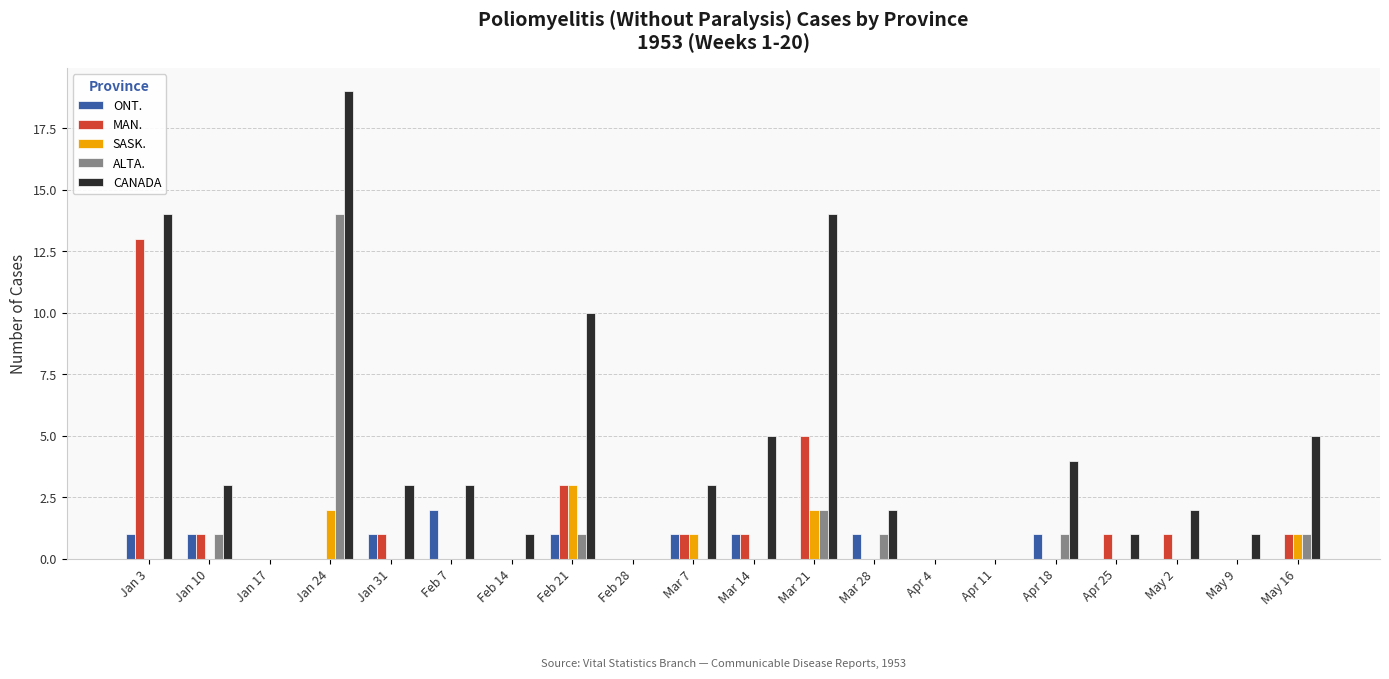

Reading right to left, transcribe all the data shown in this chart.

ONT.: 0	0	0	0	1	0	0	1	0	1	1	0	1	0	2	1	0	0	1	1
MAN.: 1	0	1	1	0	0	0	0	5	1	1	0	3	0	0	1	0	0	1	13
SASK.: 1	0	0	0	0	0	0	0	2	0	1	0	3	0	0	0	2	0	0	0
ALTA.: 1	0	0	0	1	0	0	1	2	0	0	0	1	0	0	0	14	0	1	0
CANADA: 5	1	2	1	4	0	0	2	14	5	3	0	10	1	3	3	19	0	3	14